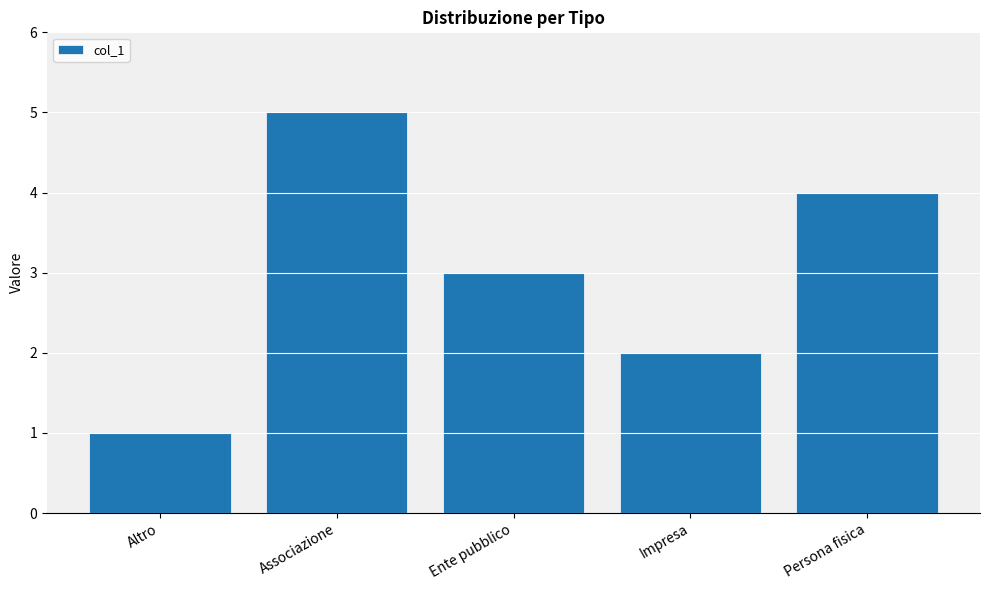

Reading left to right, extract all data points from this chart.

1	5	3	2	4